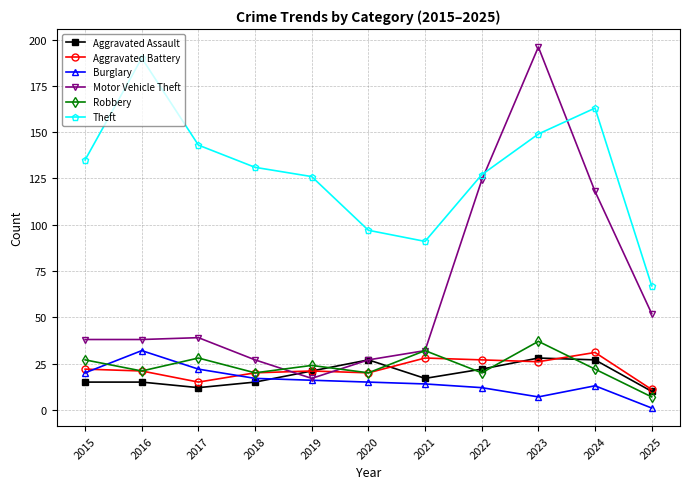

Which label corresponds to the largest value in the chart?

2023